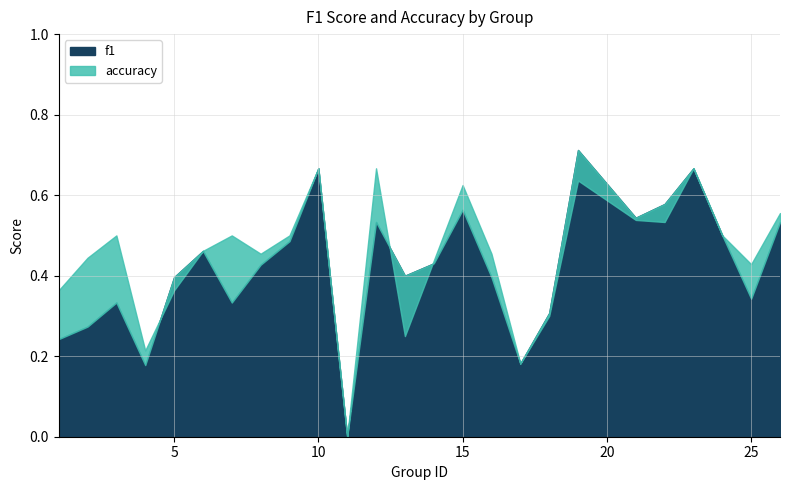

What is the difference between the maximum and minimum values in the f1 series?

0.7